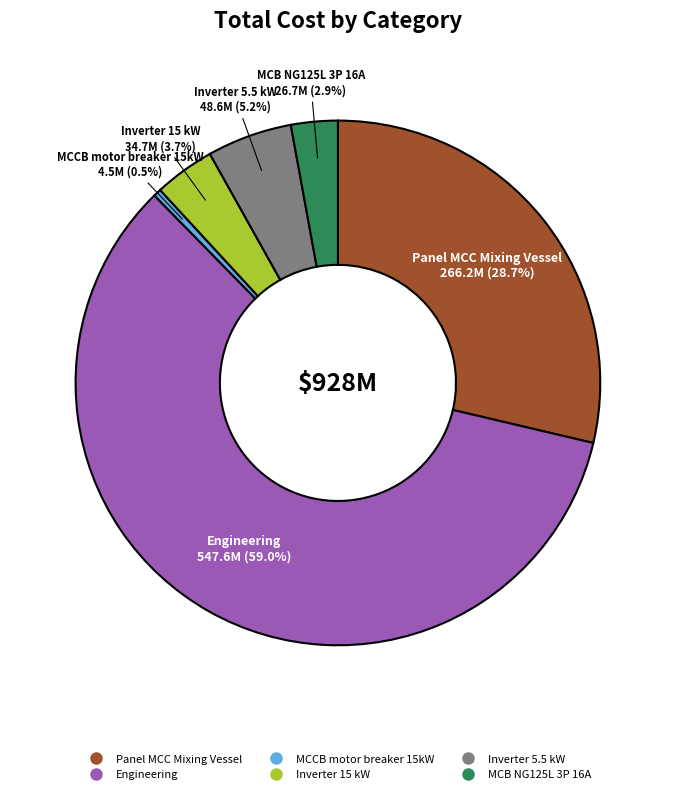

To the nearest percent, what is the combined percentage of MCB NG125L 3P 16A and Inverter 5.5 kW?

8%